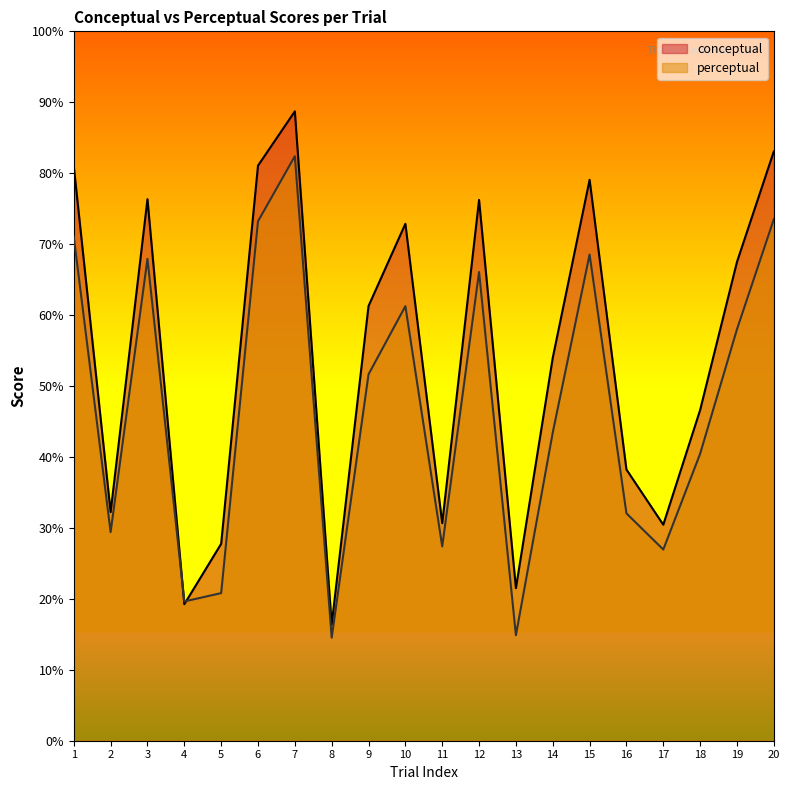

True or false: conceptual has a value of 21.2 at 12.

False